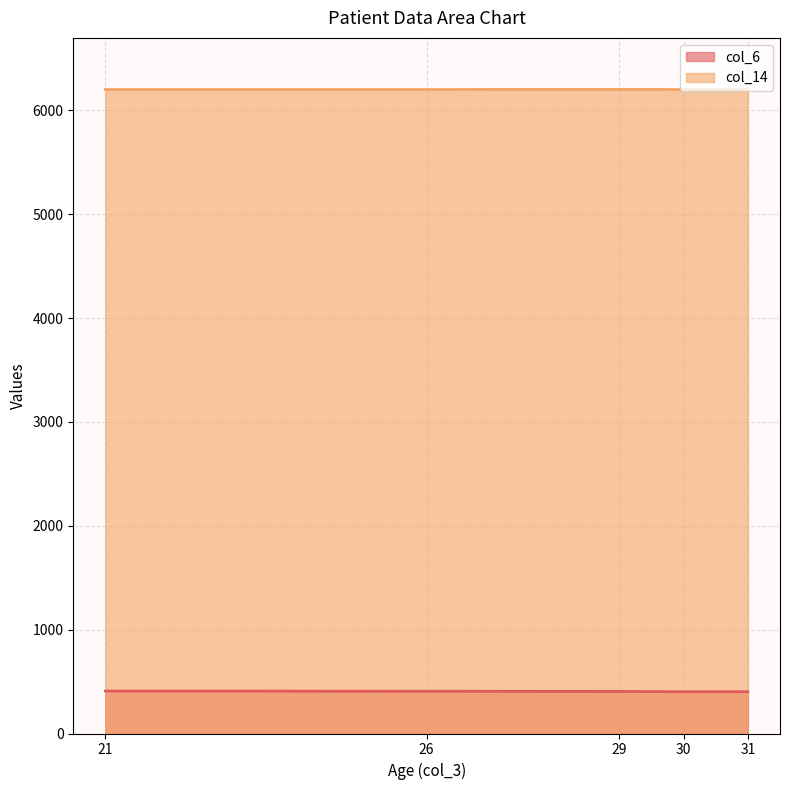

The value of col_14 at 31 is 6200. True or false?

True